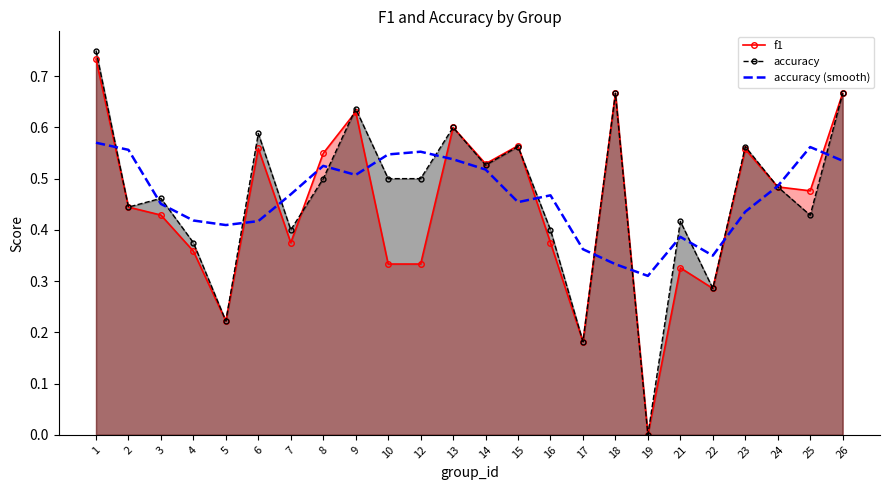

What is the sum of the f1 values at 3 and 14?

1.0